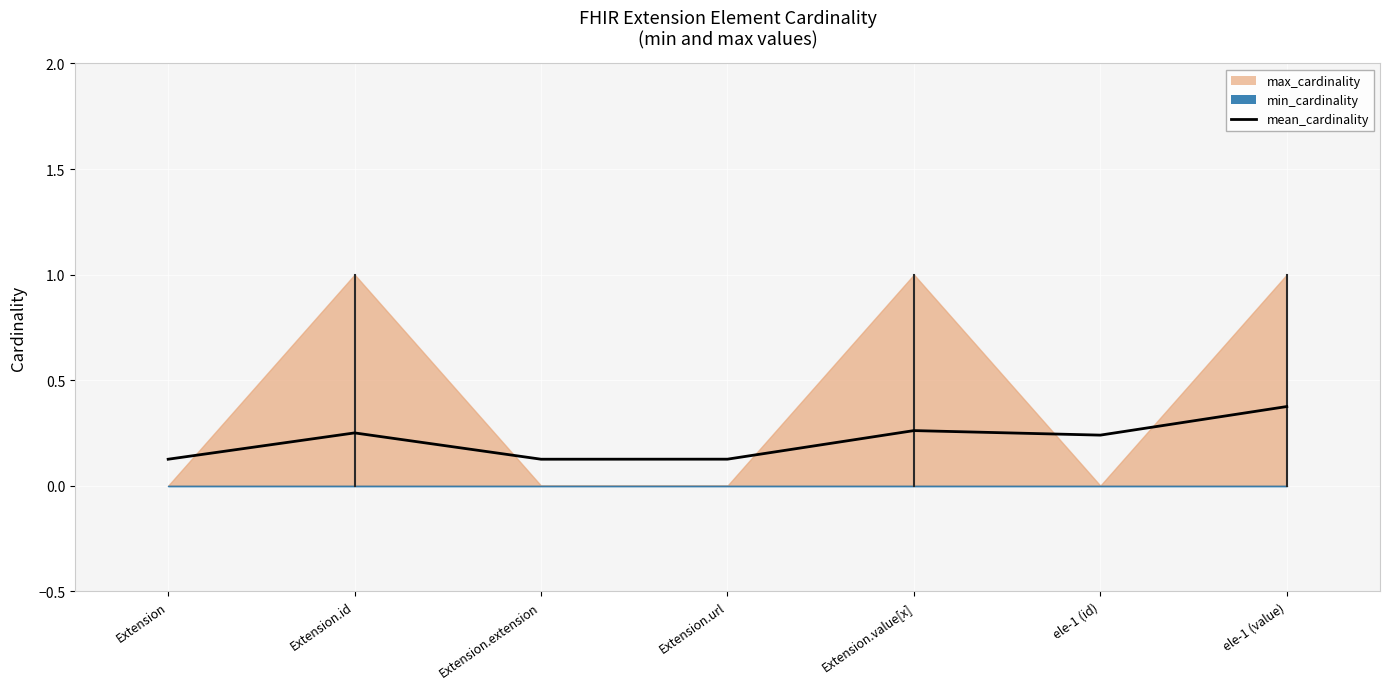

How many values are between 0 and 1?

7